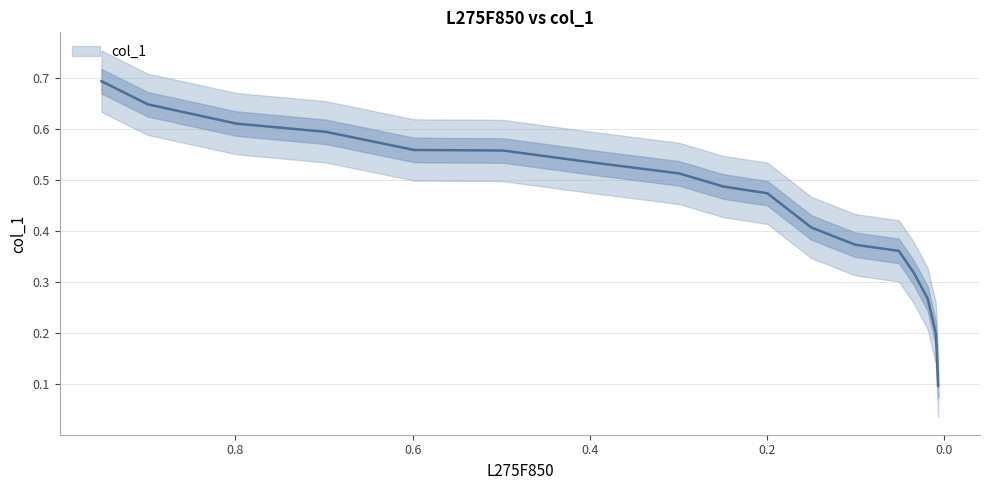

Is it true that the value at 0.007 is 0.0?

False